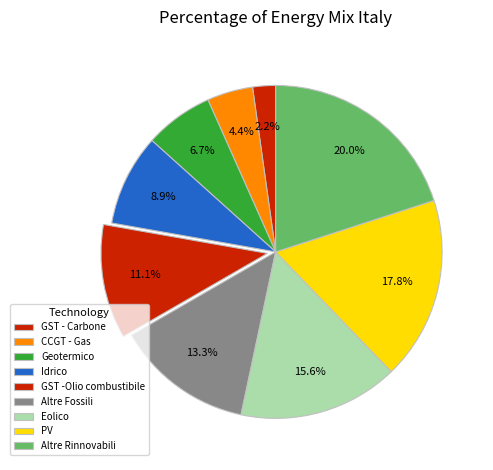

How many segments does this pie chart have?

9